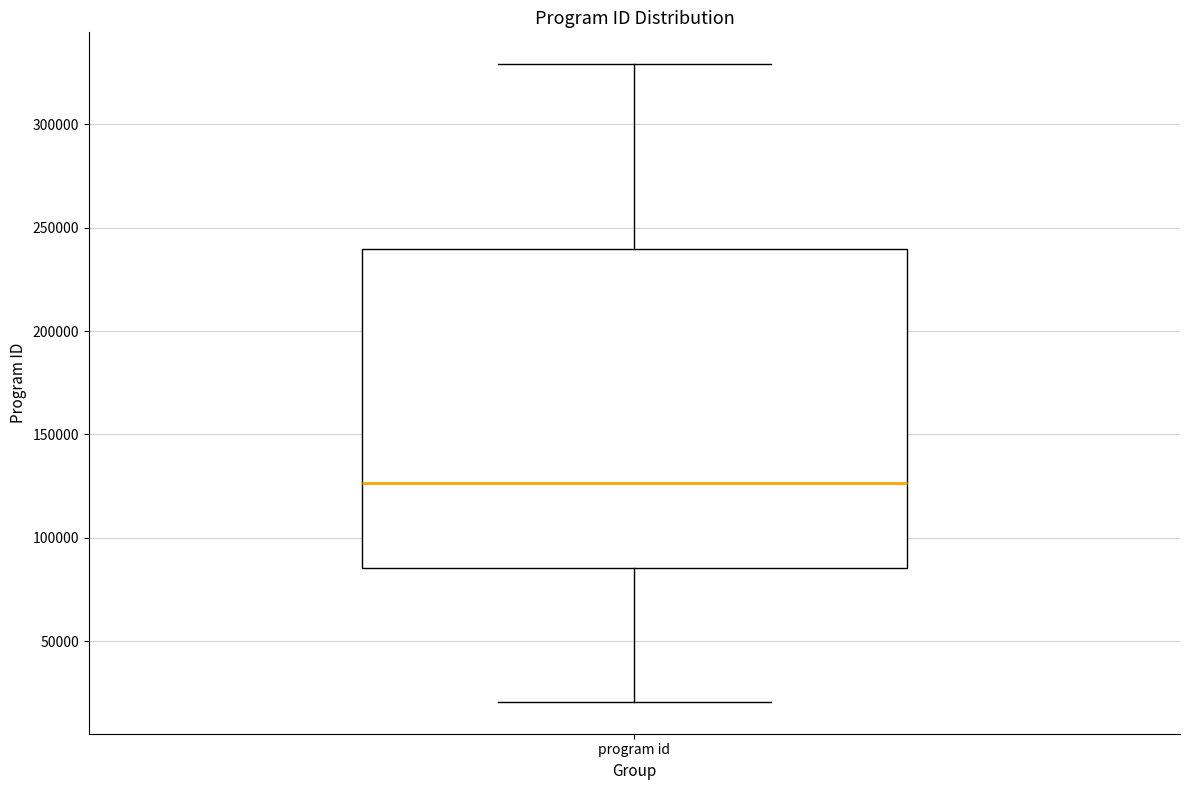

Where is the upper edge of the box for program id on the y-axis? The values are not printed on the chart, so give them approximately, as read against the axis.

240000